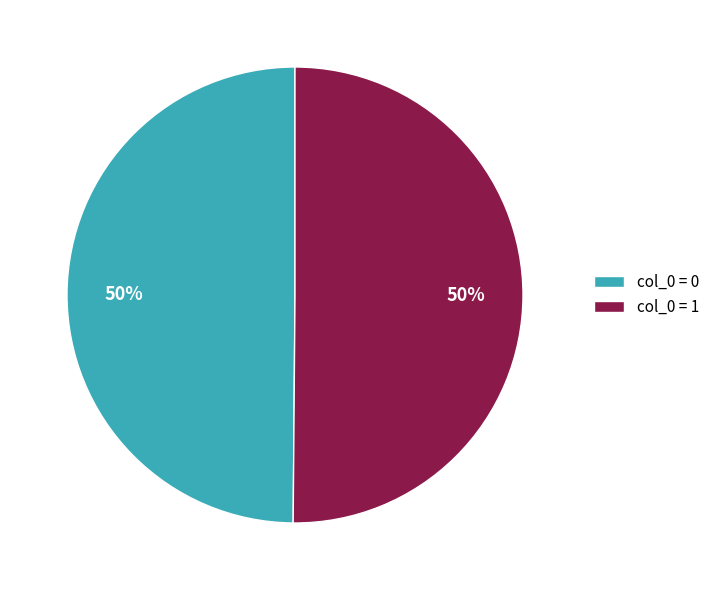

What percentage is the col_0 = 0 slice, to the nearest percent?

50%